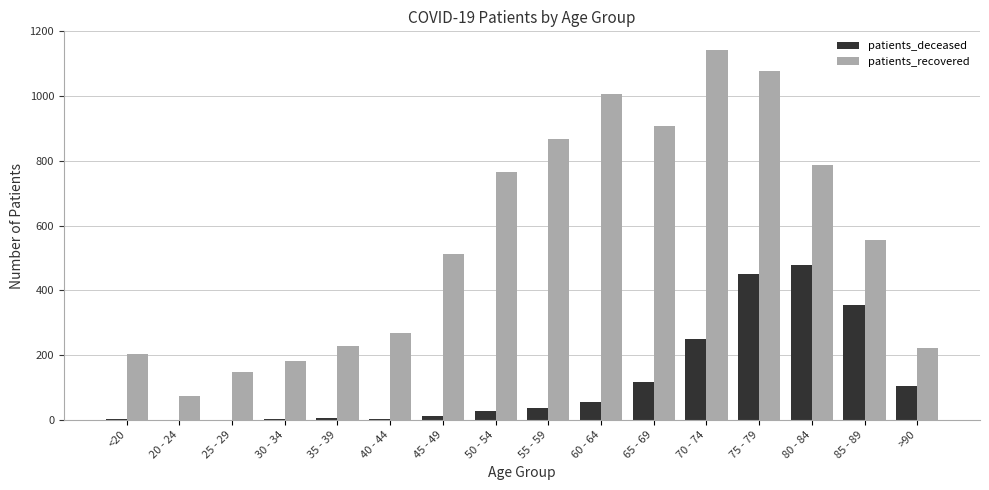

Are the bars horizontal?

No